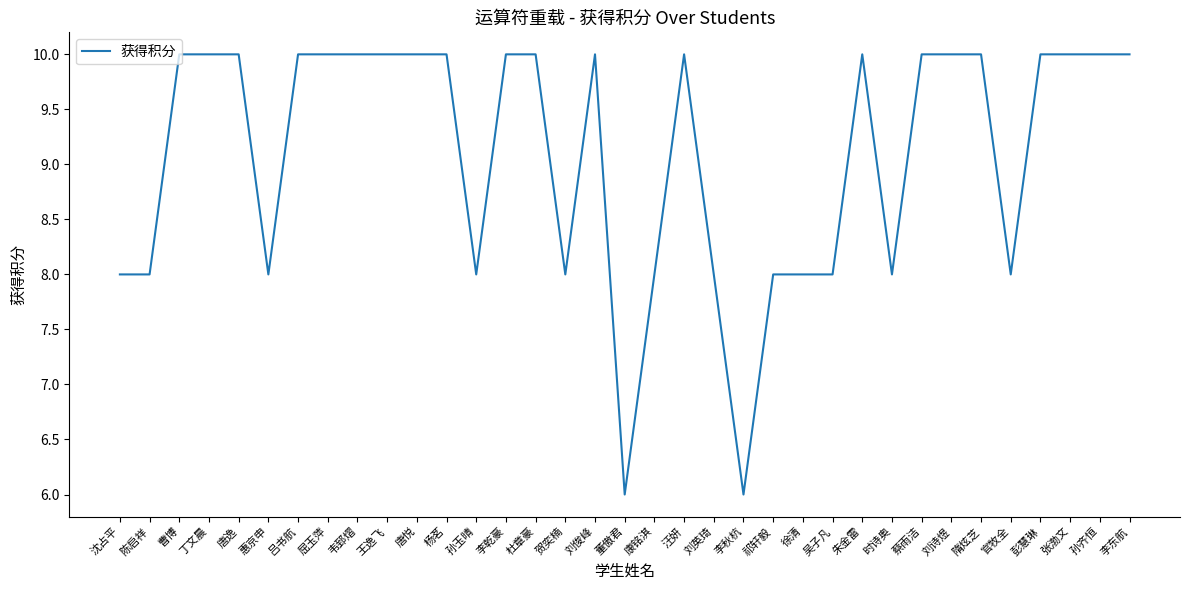

What is the approximate value at 刘英琦?

8